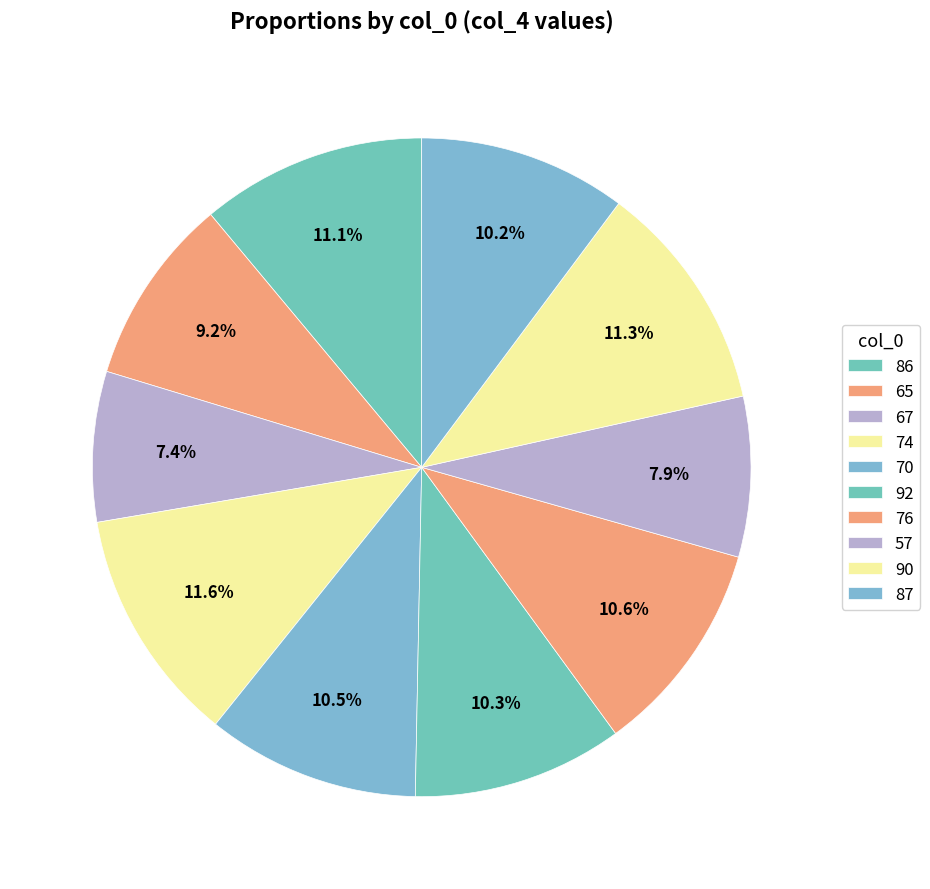

The 67 slice represents 1% of the pie. True or false?

False